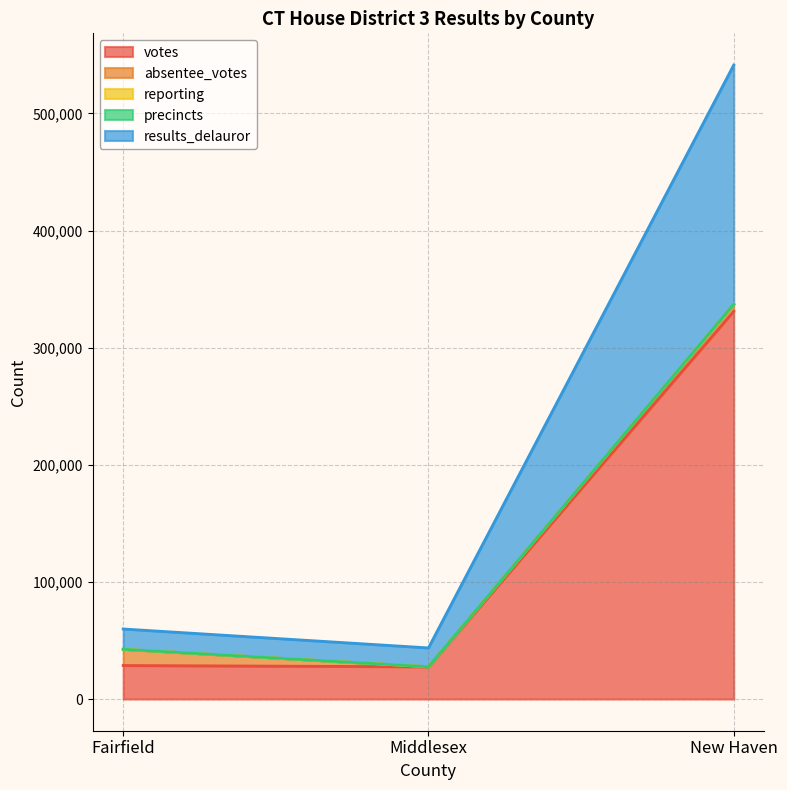

Which category has the lowest value in the reporting series?

Middlesex